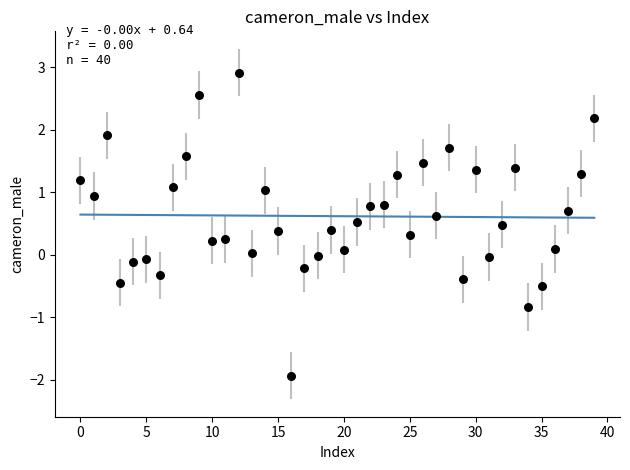

What is the range of Y values (max minus min)?

4.9